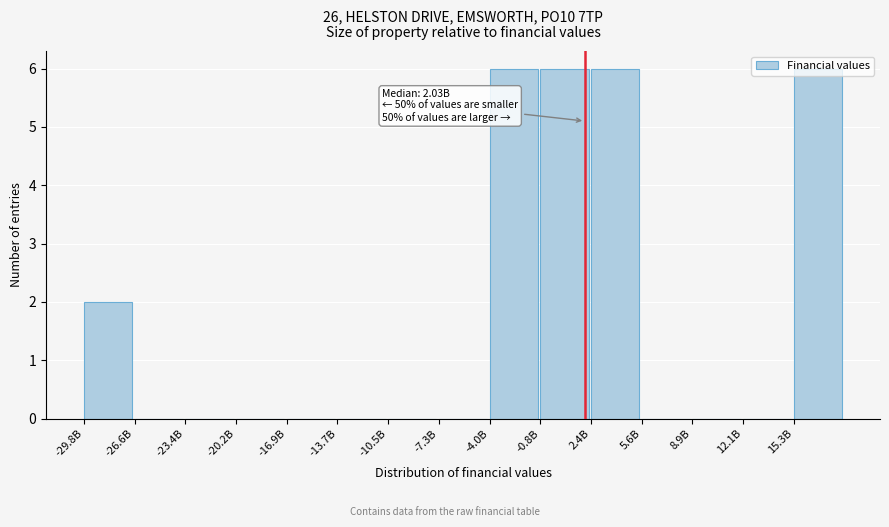

What is the sum of the values at -0.8B and -20.2B?

6